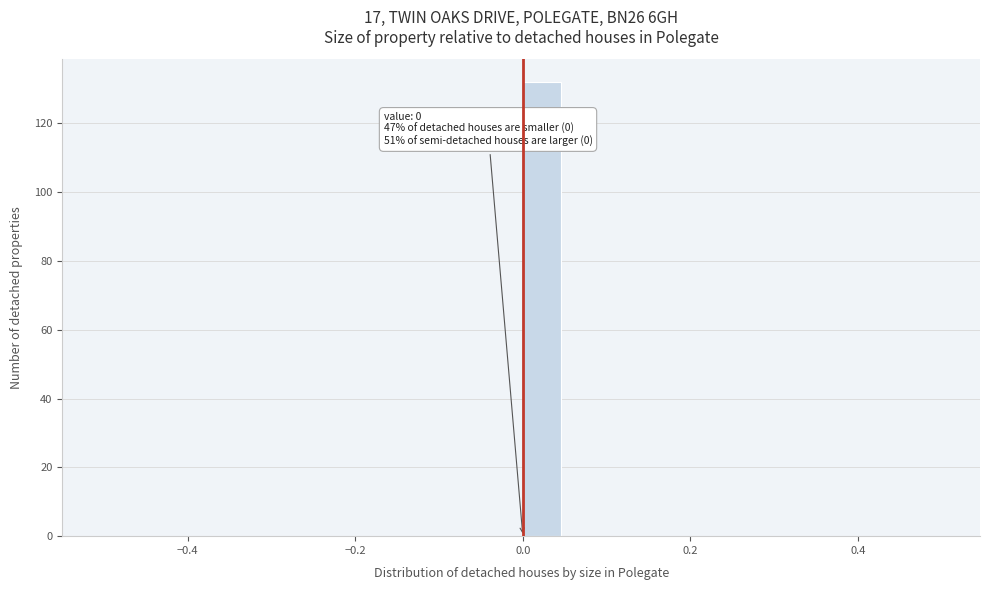

Around what value on the x-axis is the tallest bar? Give the approximate position of its centre, as read against the axis.

0.02